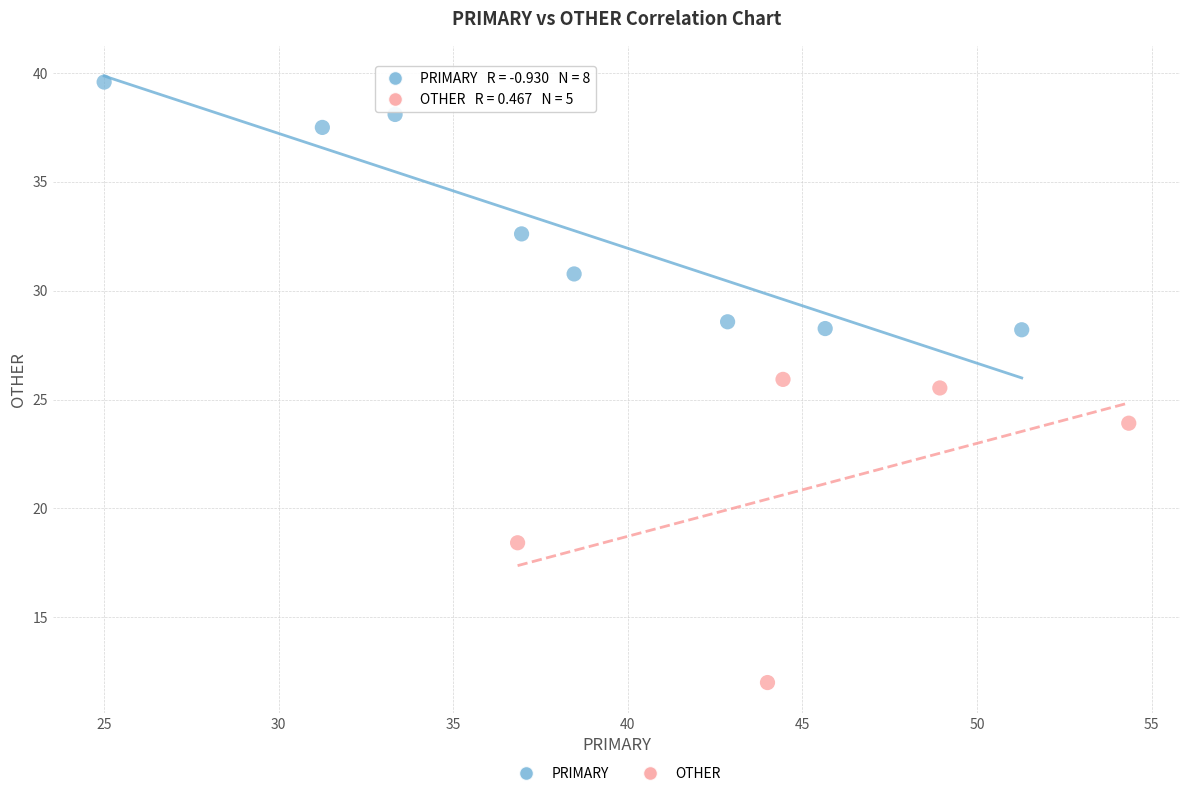

Which series has the largest Y range (max minus min)?

OTHER